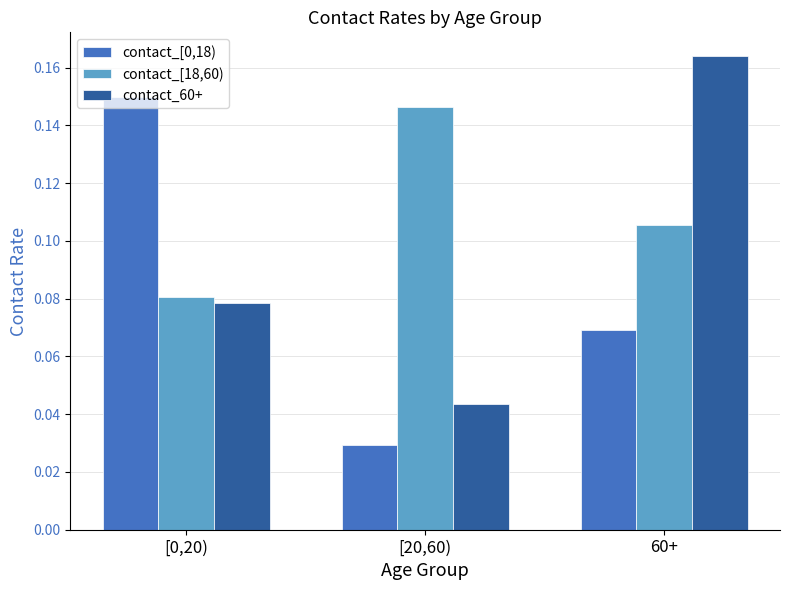

Which label corresponds to the smallest value in the chart?

[20,60)